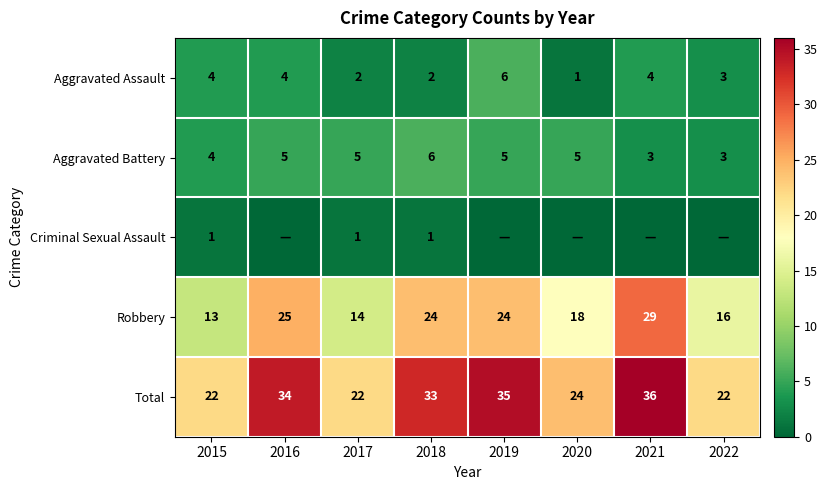

Where does the Robbery series first go above 24?

2016